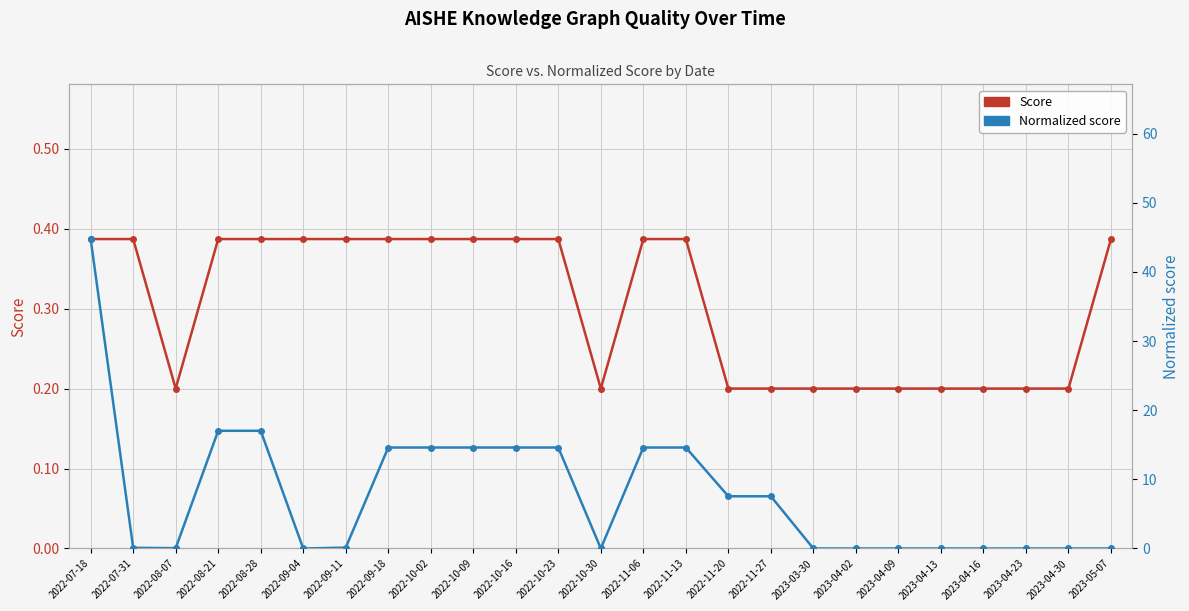

Between 2022-07-31 and 2023-05-07, which is larger?

2022-07-31